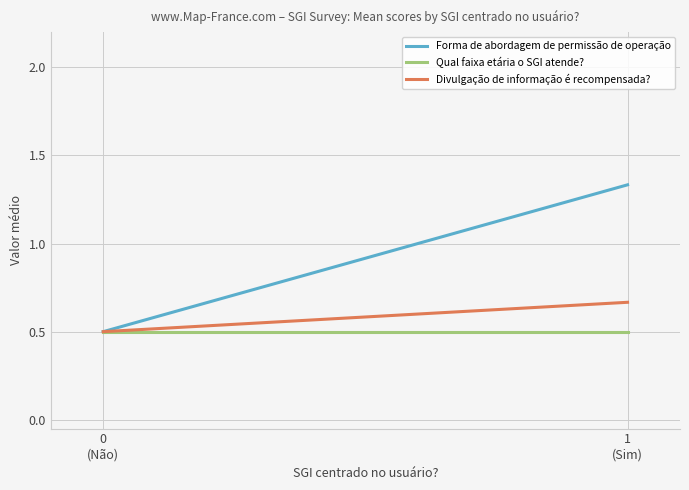

What is the difference between the Forma de abordagem de permissão de operação values at 0
(Não) and 1
(Sim)?

0.8